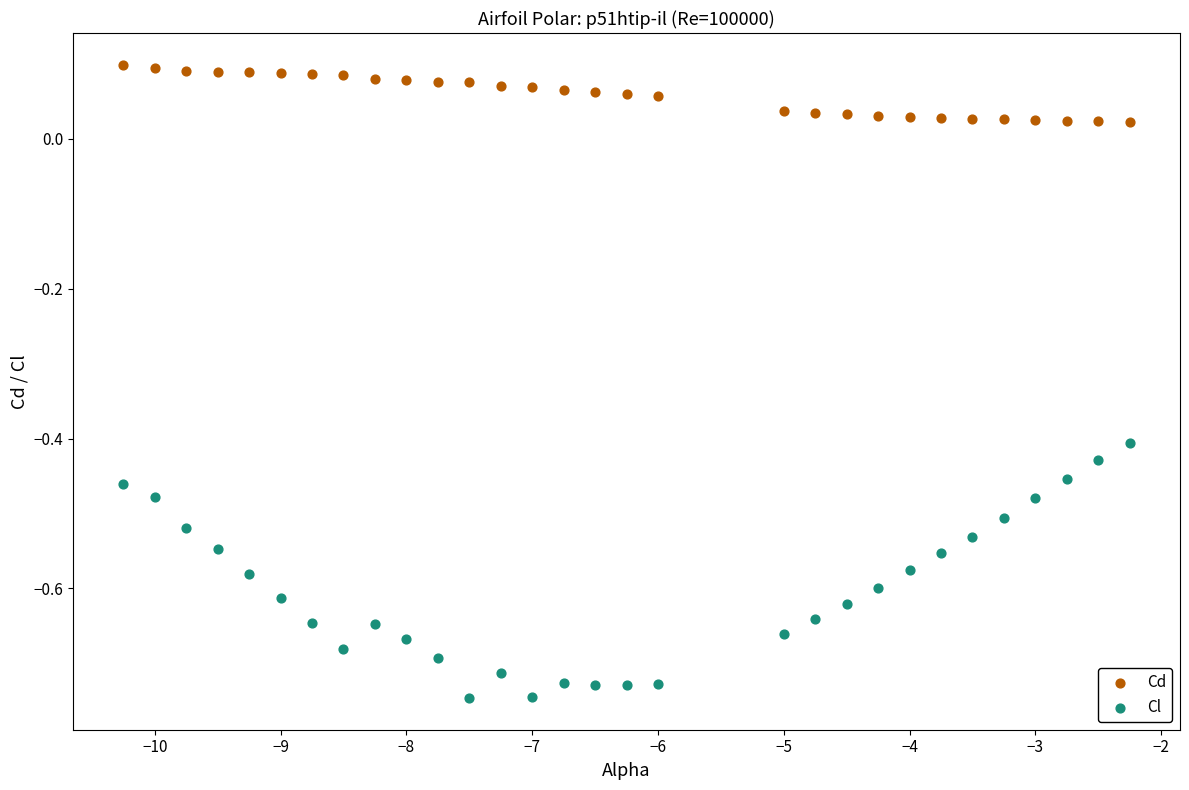

Which series has the largest Y range (max minus min)?

Cl